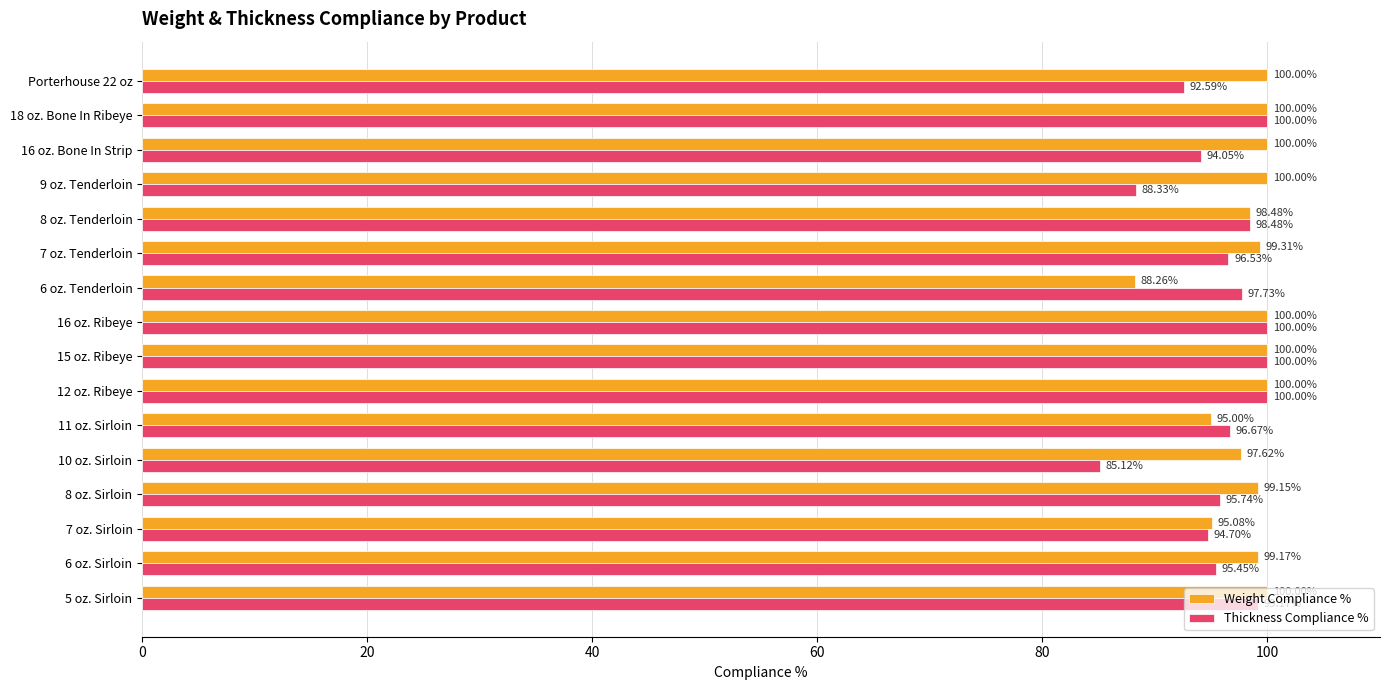

What is the difference between the highest and lowest values at Porterhouse 22 oz?

7.4